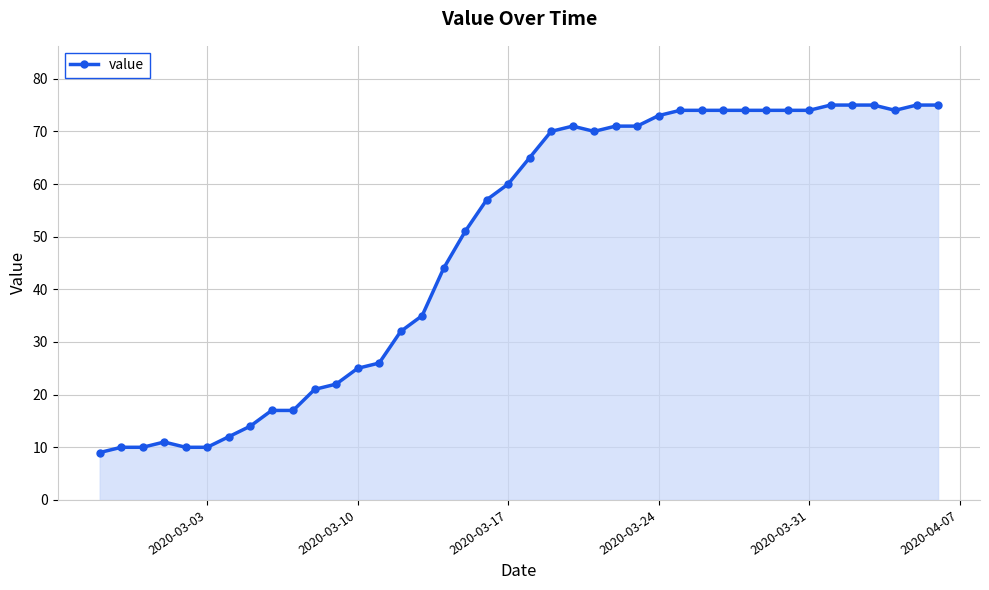

What is the minimum value shown in the chart?

9